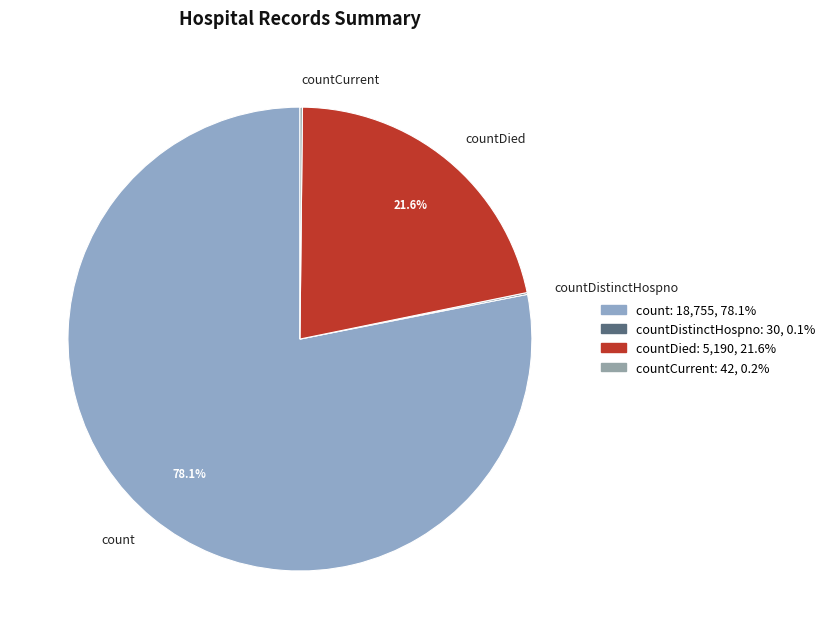

Does any single category account for the majority?

Yes